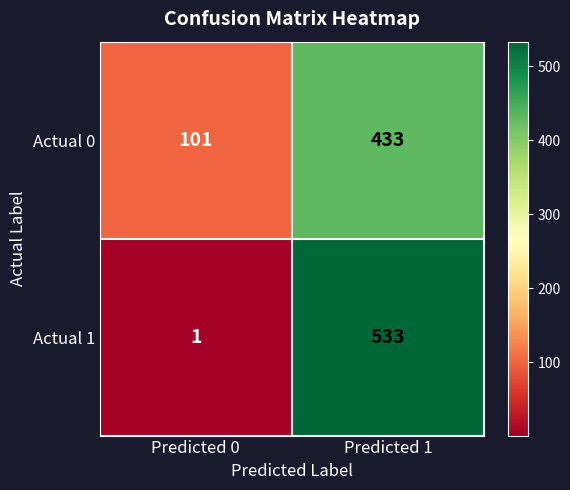

What value does the Actual 0 series have at Predicted 1?

433